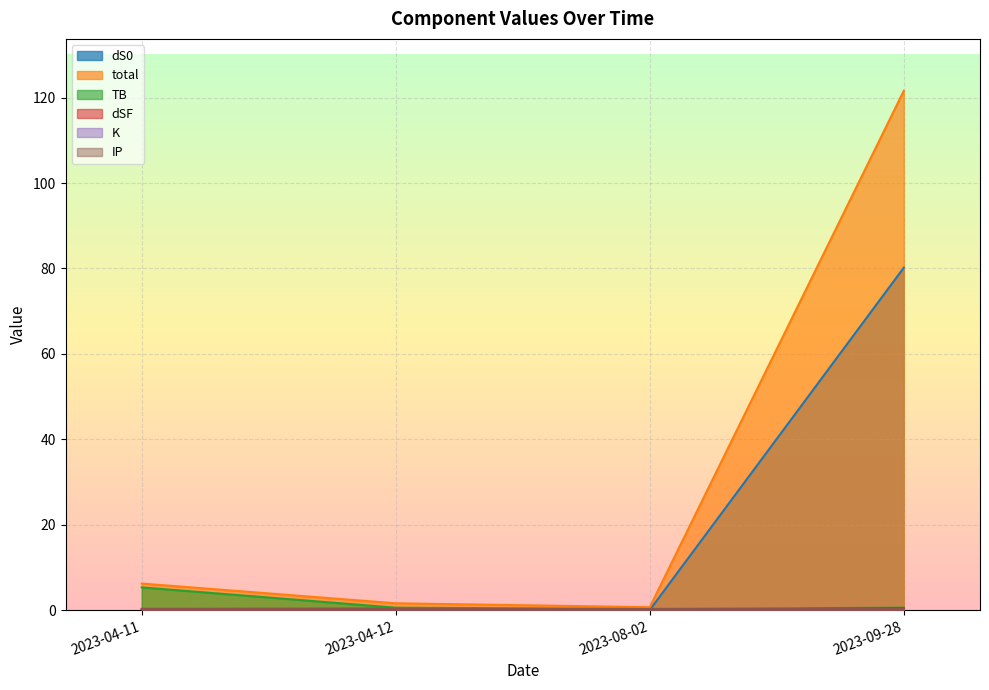

How many lines are shown in the chart?

6